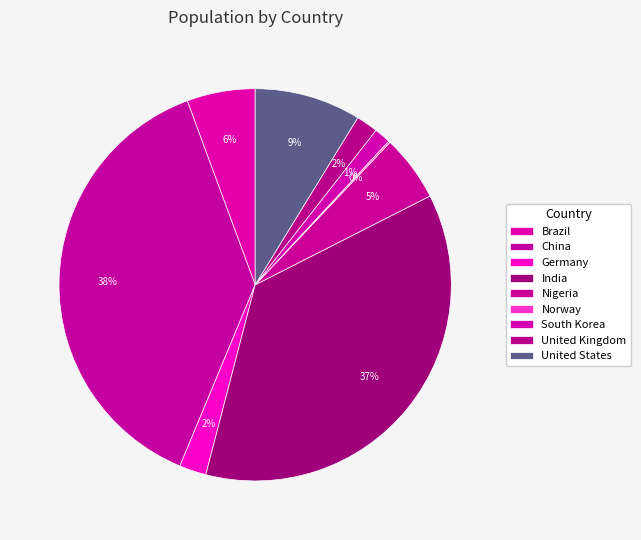

What is the change in value from Germany to South Korea?

-32514762